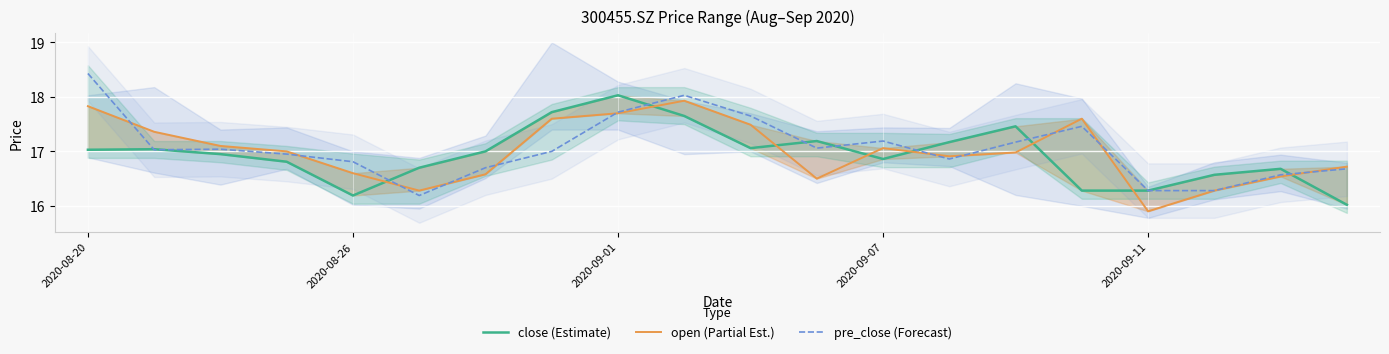

True or false: pre_close (Forecast) has a value of 3.6 at 18.

False